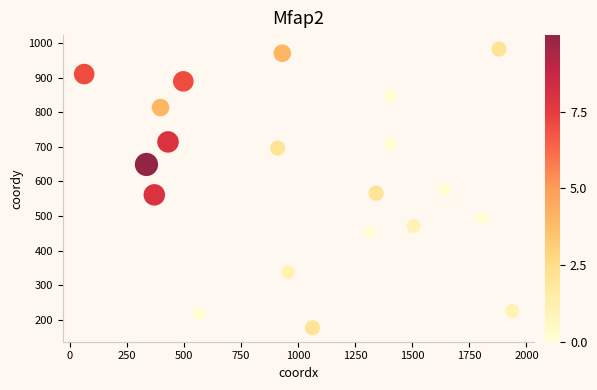

What is the range of Y values (max minus min)?

804.8